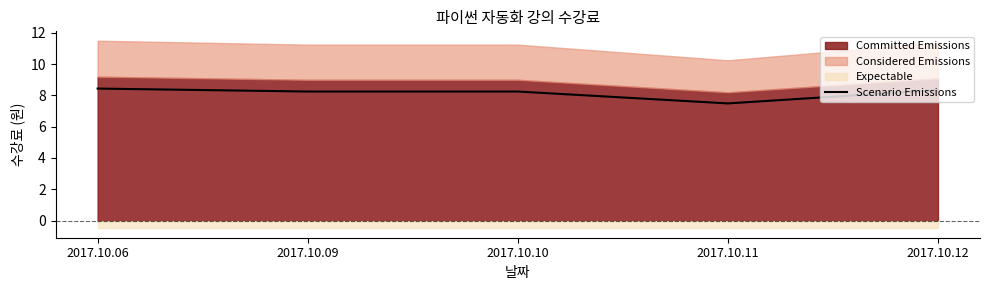

At which label is the value closest to 7?

2017.10.11